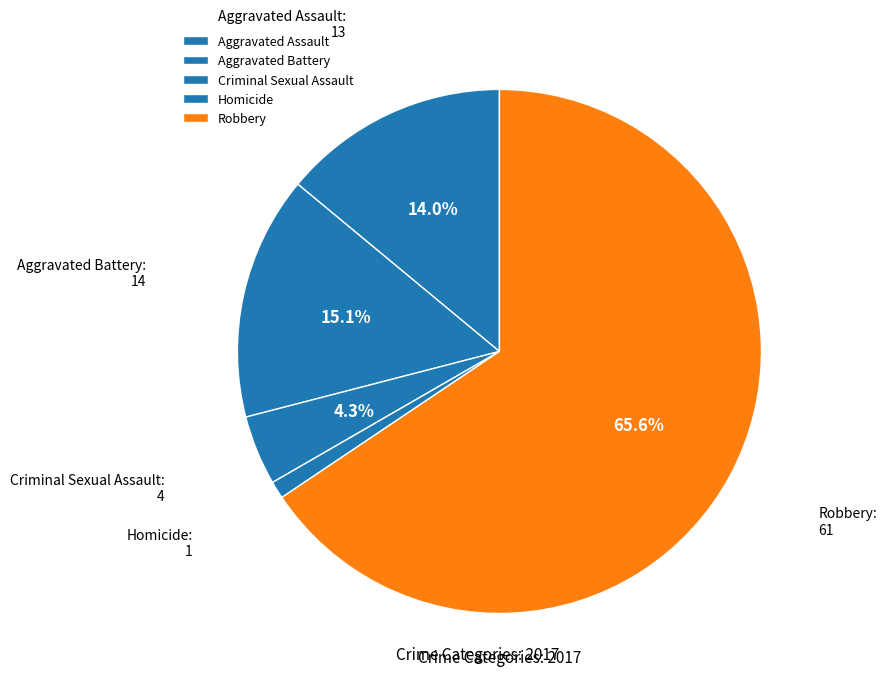

What is the ratio of the value at Aggravated Battery to the value at Criminal Sexual Assault?

3.5